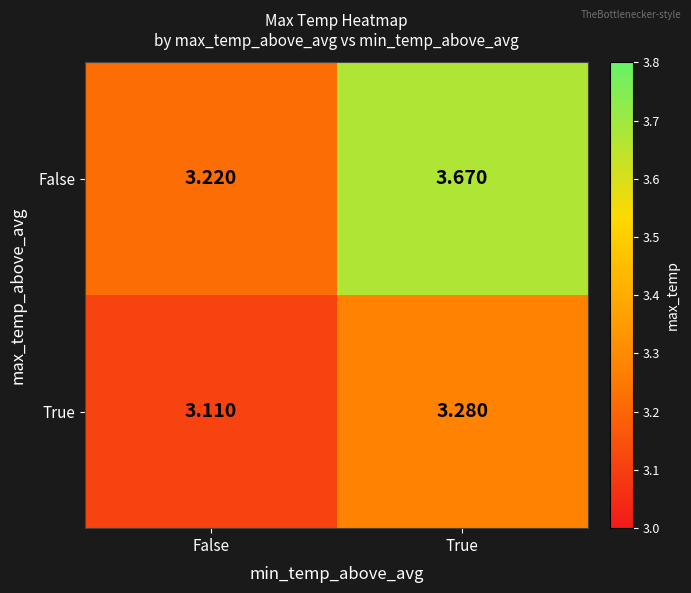

Is the value of False at True greater than the value of True at True?

Yes